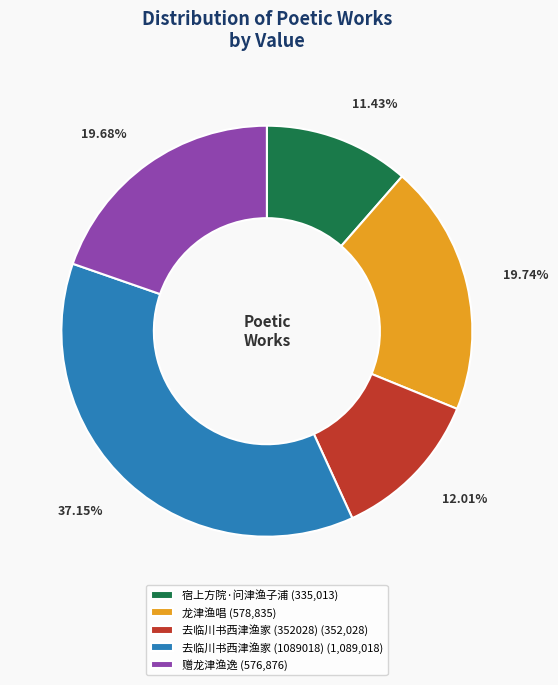

How many segments does this pie chart have?

5